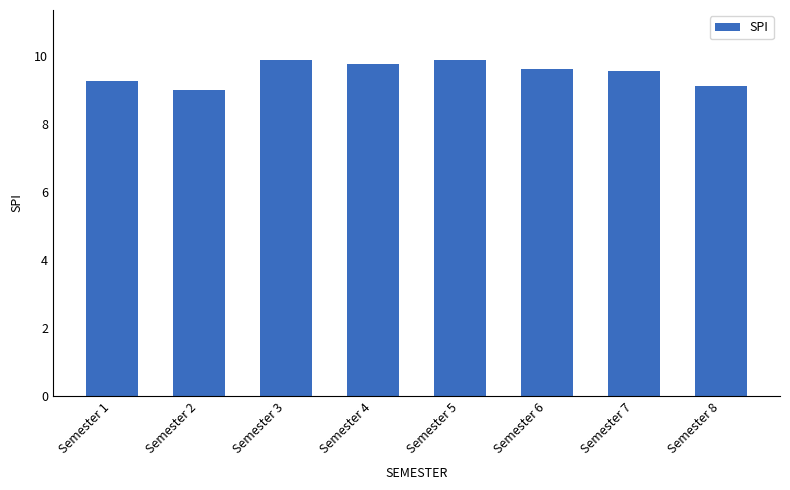

How many data points does each series have?

8